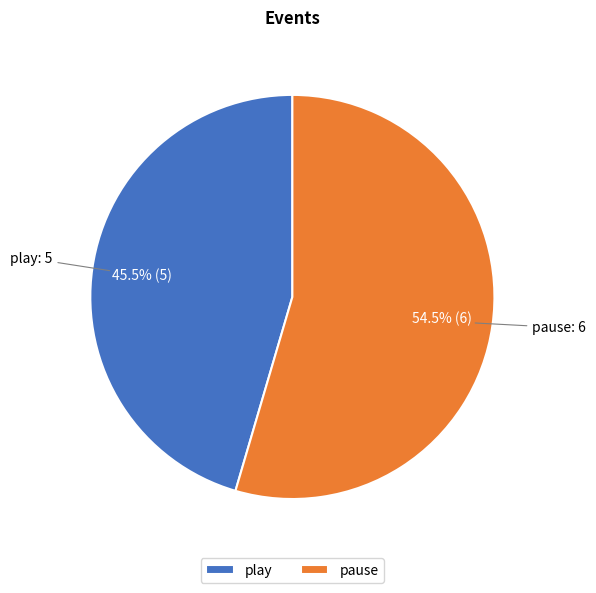

Which slice is the largest?

pause